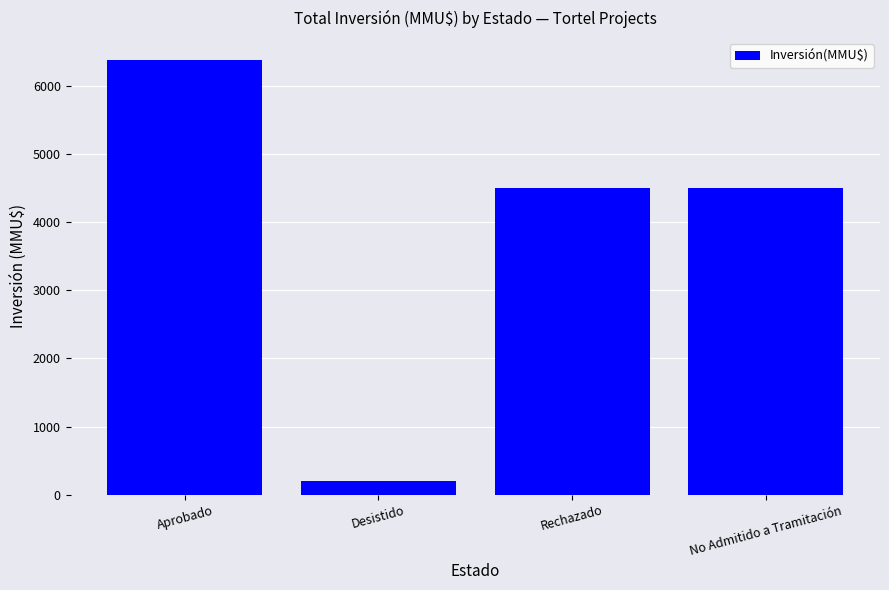

What is the difference between the maximum and minimum values?

6188.0